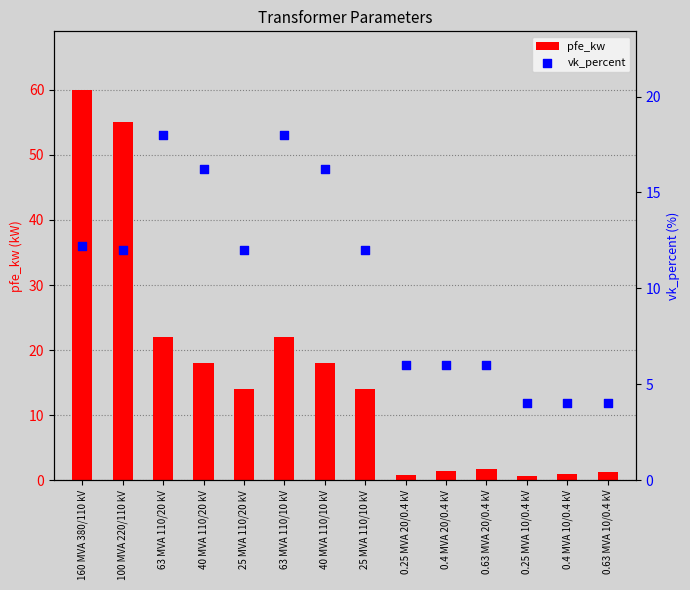

Which series contains the lowest Y value?

pfe_kw